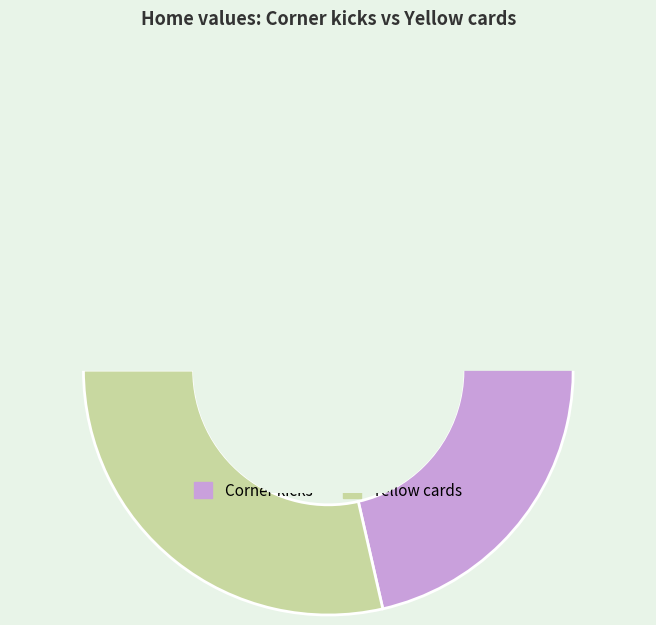

Is Corner kicks the majority of the pie?

Yes